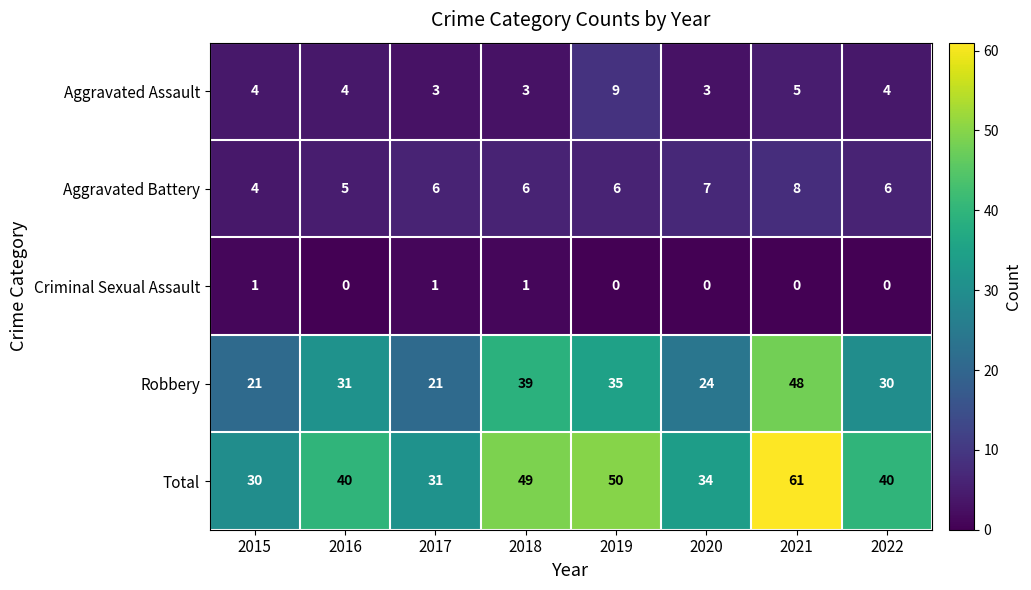

Rank the series at 2022 from highest to lowest value.

Total, Robbery, Aggravated Battery, Aggravated Assault, Criminal Sexual Assault